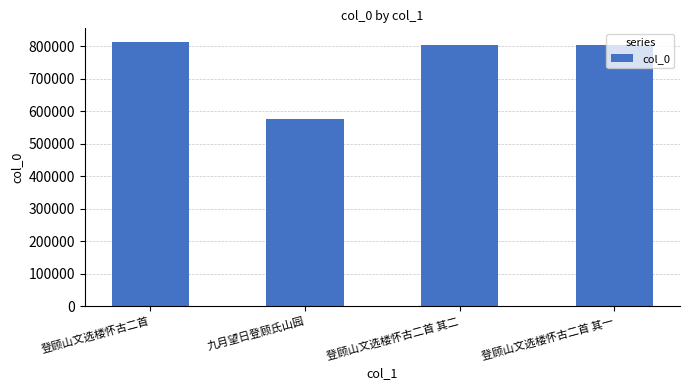

The chart shows a value of 1238191 at 登顾山文选楼怀古二首 其二. True or false?

False